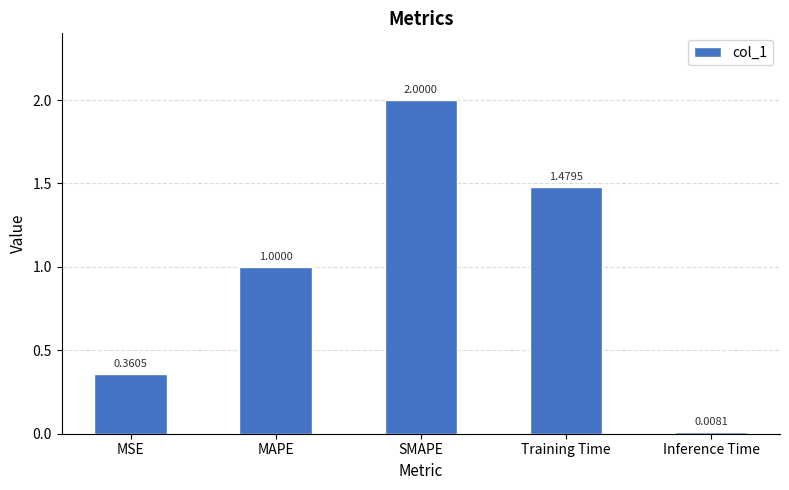

Rank the categories by value from lowest to highest.

Inference Time, MSE, MAPE, Training Time, SMAPE